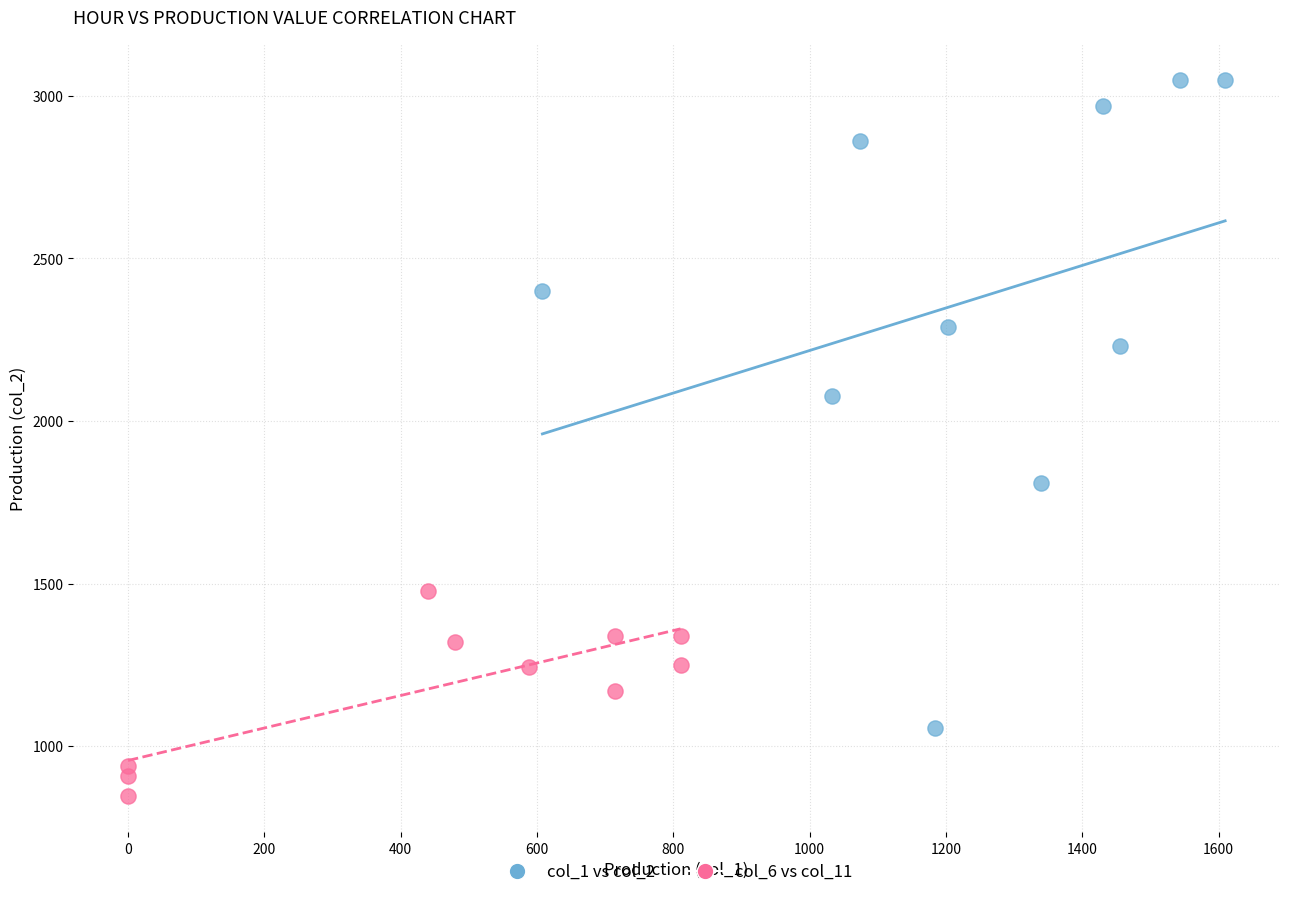

Which series contains the lowest Y value?

col_6 vs col_11